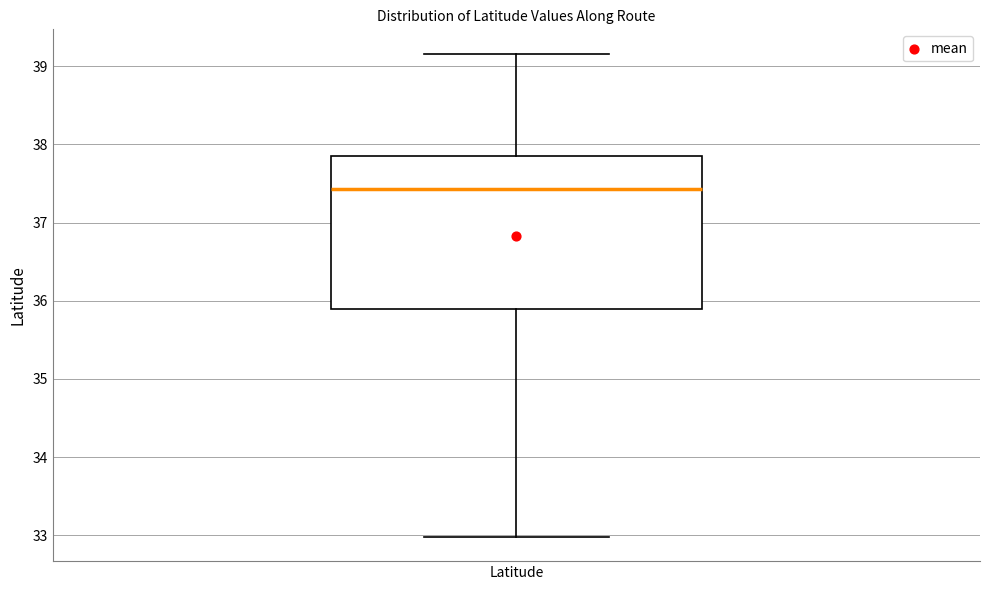

Read this box plot against the y-axis: the position of the median line, the range covered by the box, and the ends of both whiskers. The values are not printed on the chart, so give them approximately, as read against the axis.

median 37.4, box 35.9 to 37.9, whiskers 33.0 to 39.2